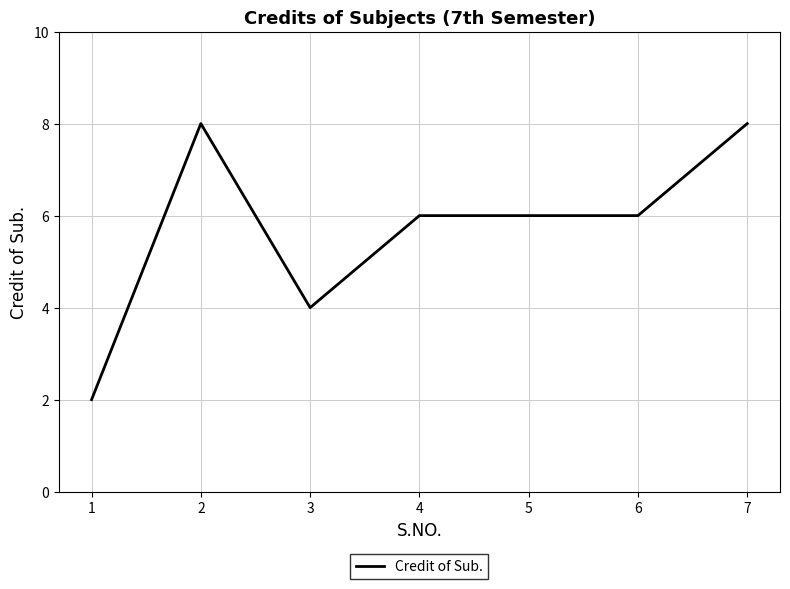

Reading left to right, what are all the values shown in this chart?

1=2	2=8	3=4	4=6	5=6	6=6	7=8